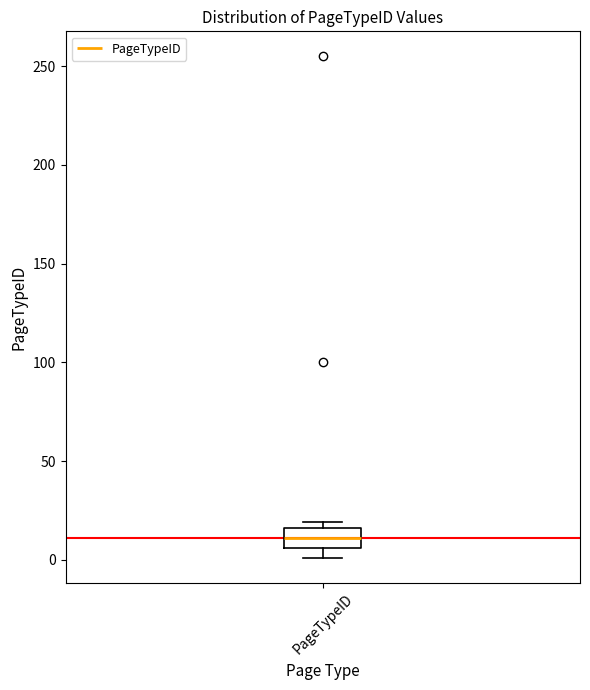

Read this box plot against the y-axis: the position of the median line, the range covered by the box, and the ends of both whiskers. The values are not printed on the chart, so give them approximately, as read against the axis.

median 10, box 5 to 15, whiskers 0 to 20